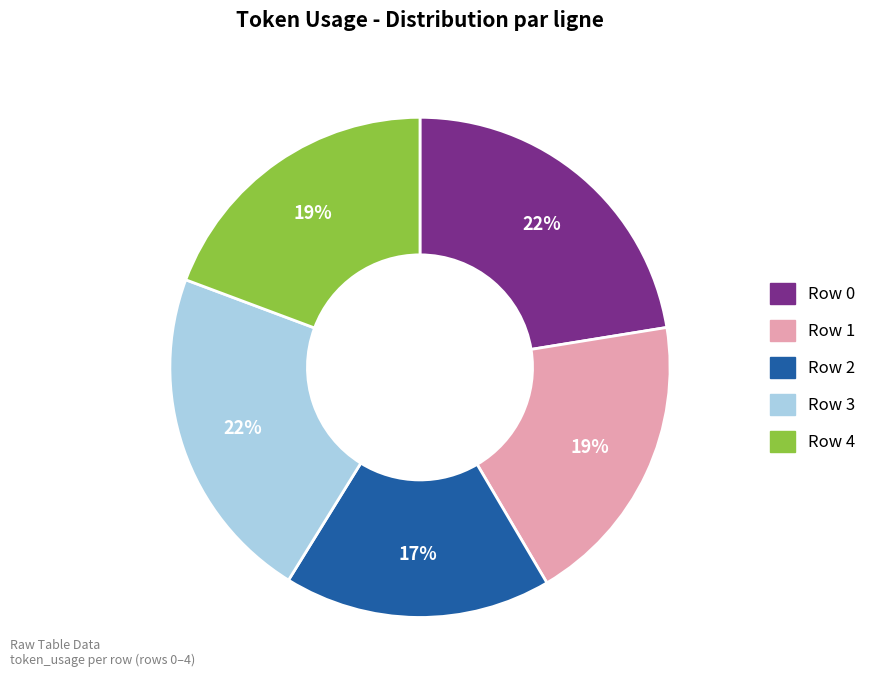

How many slices are in this pie chart?

5